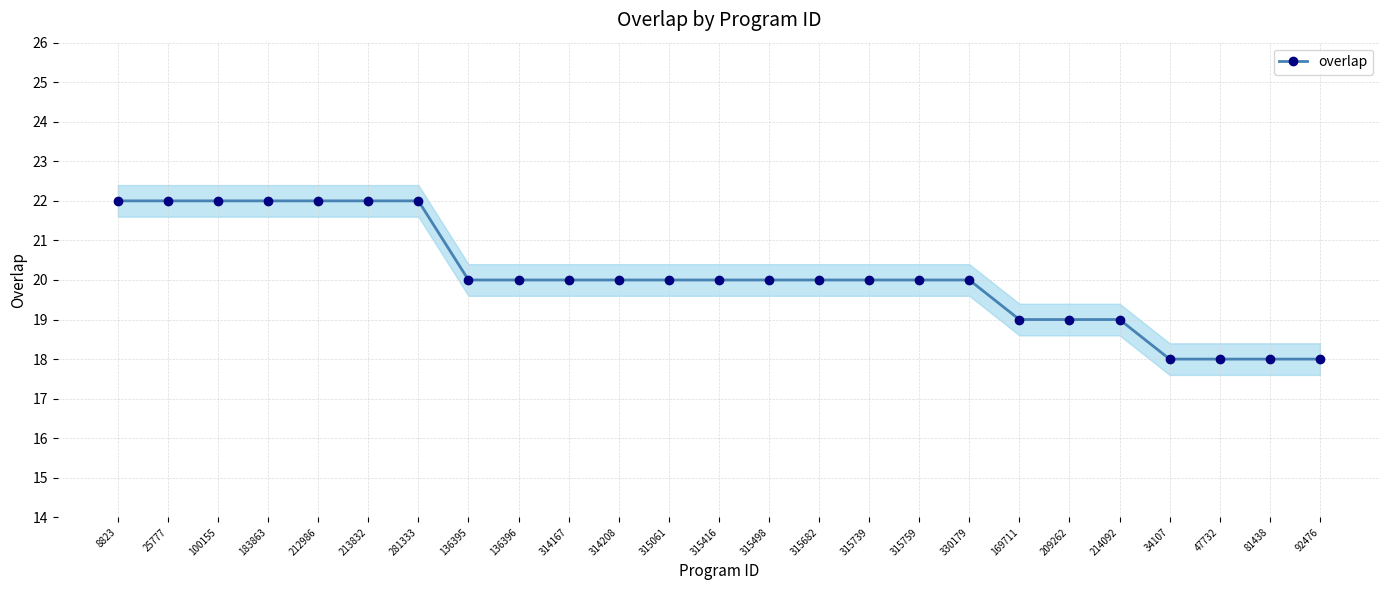

What is the approximate value at 314167?

20